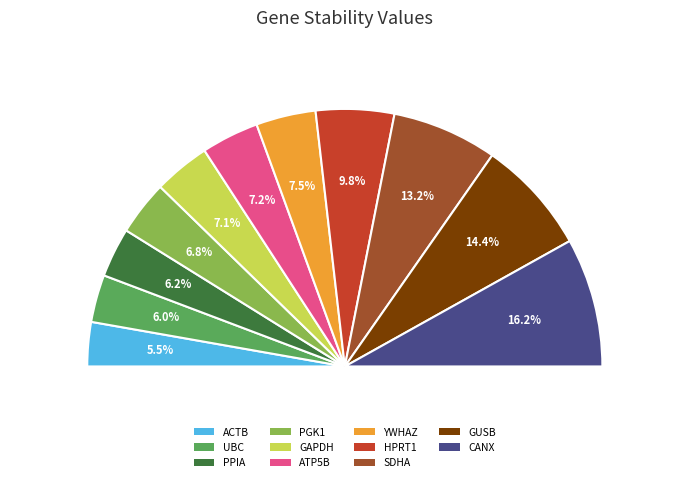

Which category has the smallest portion of the pie?

ACTB